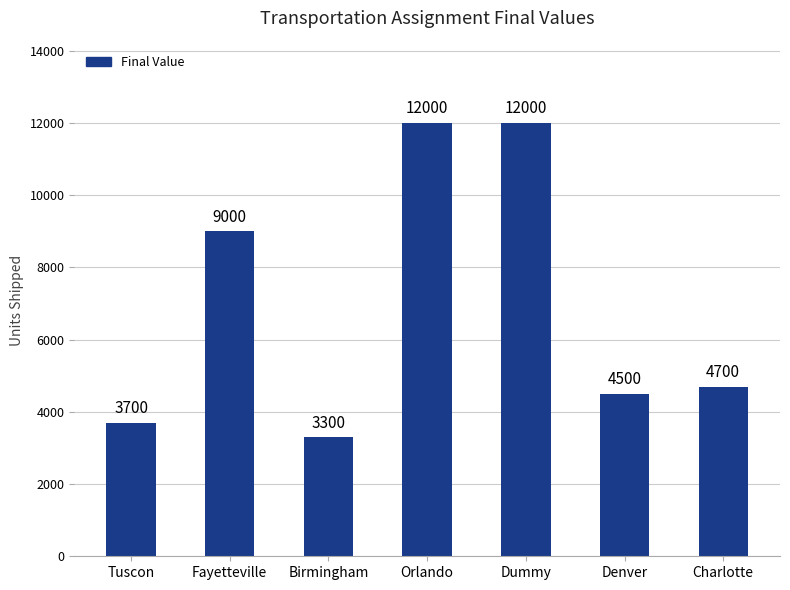

Count the number of data series in this chart.

1